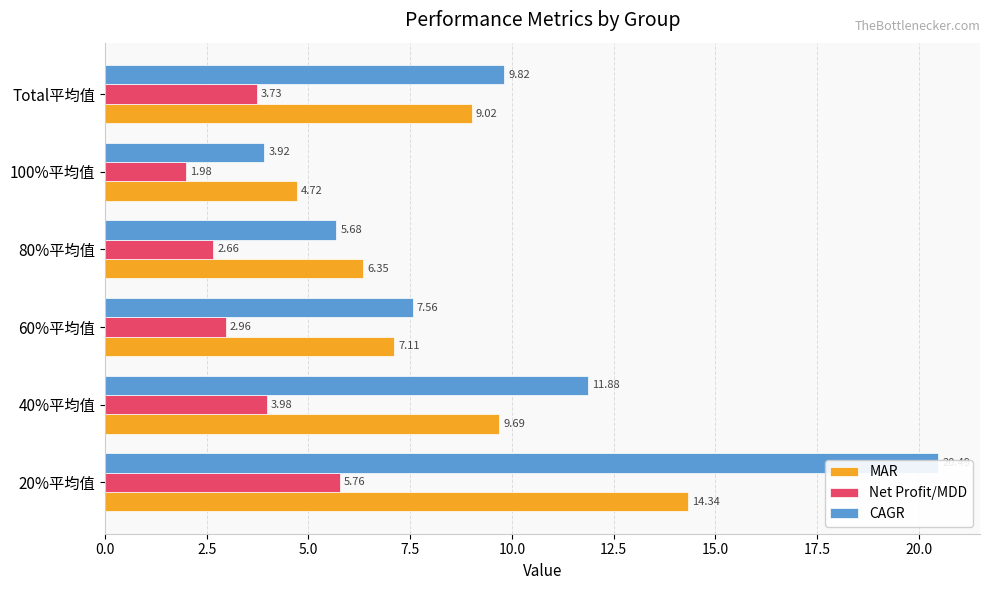

Reading left to right, transcribe all the data shown in this chart.

MAR: 14.3	9.7	7.1	6.3	4.7	9.0
Net Profit/MDD: 5.8	4.0	3.0	2.7	2.0	3.7
CAGR: 20.5	11.9	7.6	5.7	3.9	9.8